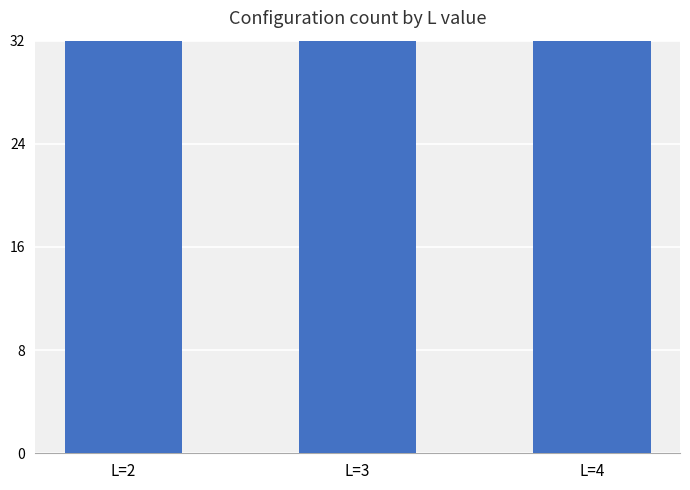

List the labels in order of value, largest first.

L=3, L=2, L=4